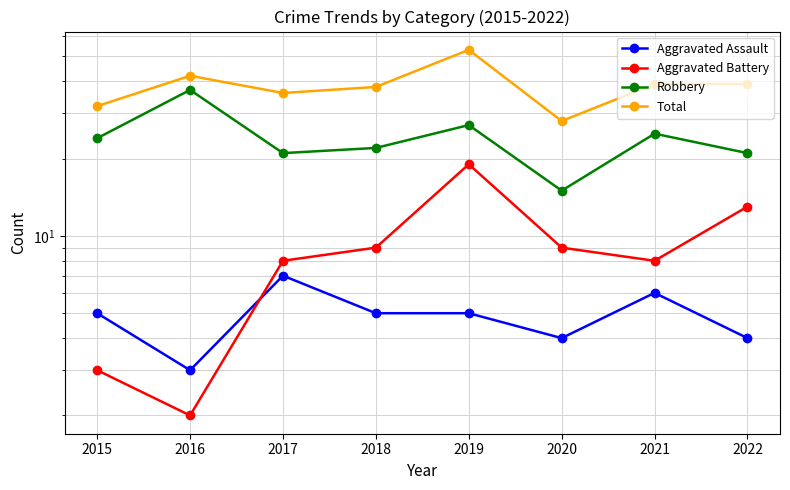

What is the difference between the Robbery values at 2016 and 2015?

13